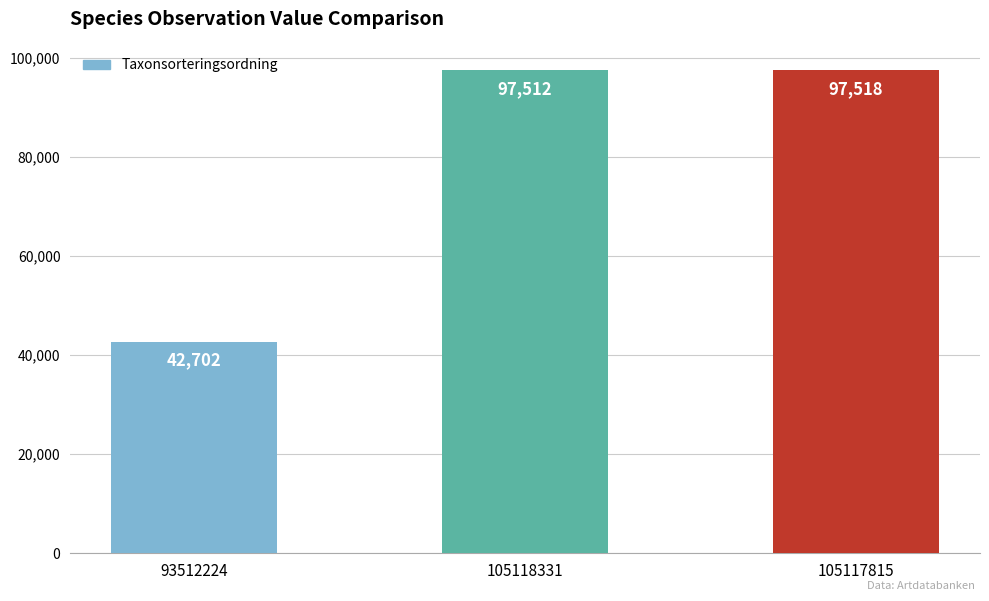

Reading right to left, extract all data points from this chart.

105117815=97518	105118331=97512	93512224=42702